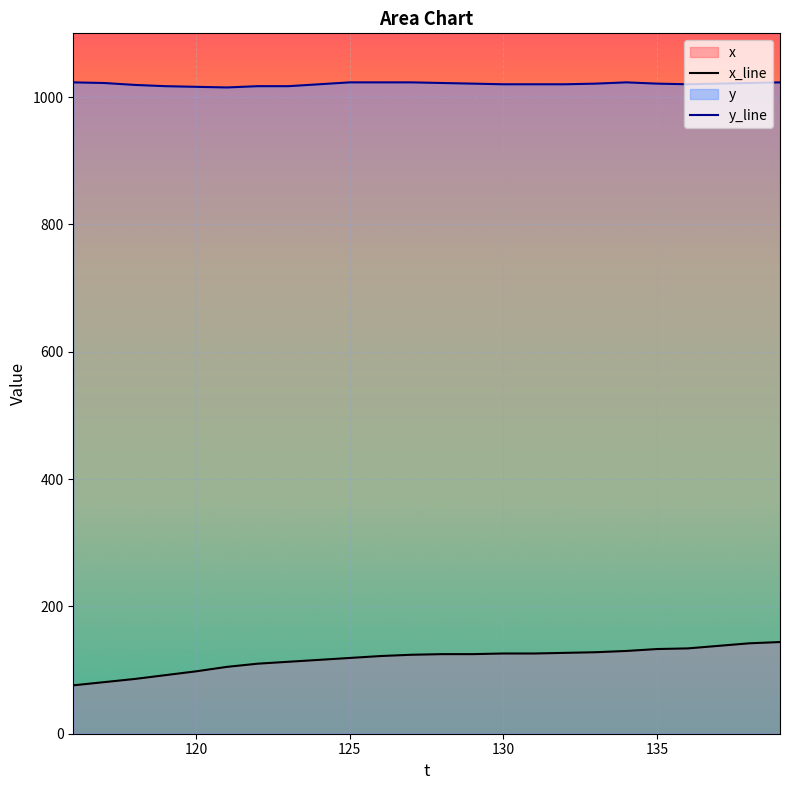

Reading left to right, extract all data points from this chart.

x: 116=76	117=81	118=86	119=92	120=98	121=105	122=110	123=113	124=116	125=119	126=122	127=124	128=125	129=125	130=126	131=126	132=127	133=128	134=130	135=133	136=134	137=138	138=142	139=144
y: 116=1023	117=1022	118=1019	119=1017	120=1016	121=1015	122=1017	123=1017	124=1020	125=1023	126=1023	127=1023	128=1022	129=1021	130=1020	131=1020	132=1020	133=1021	134=1023	135=1021	136=1020	137=1021	138=1022	139=1023